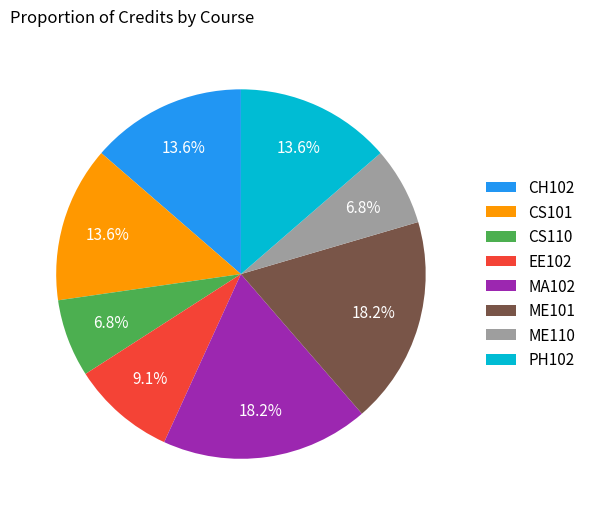

To the nearest percent, what percentage of the pie is CS110?

7%